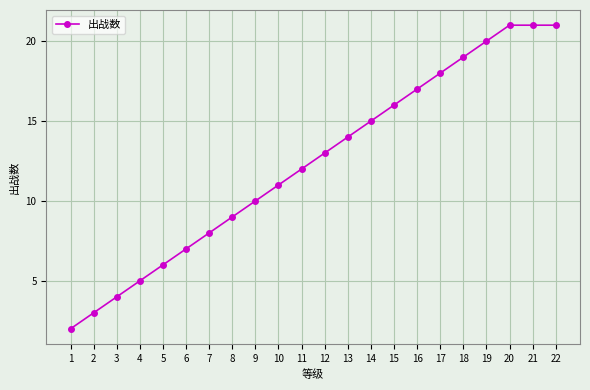

How many categories are shown in the chart?

22